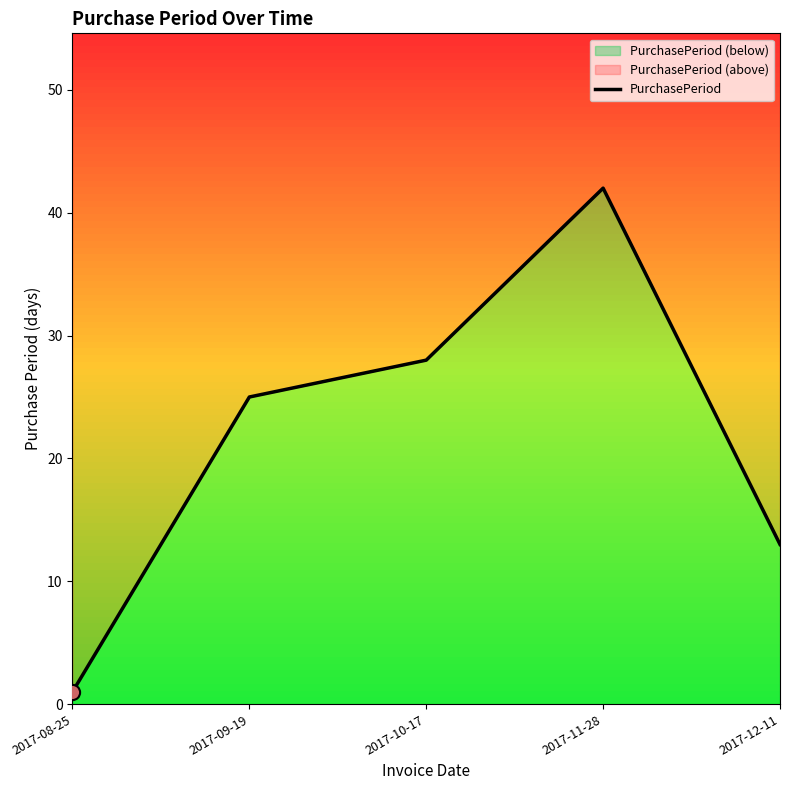

Which has a higher value, 2017-09-19 or 2017-10-17?

2017-10-17